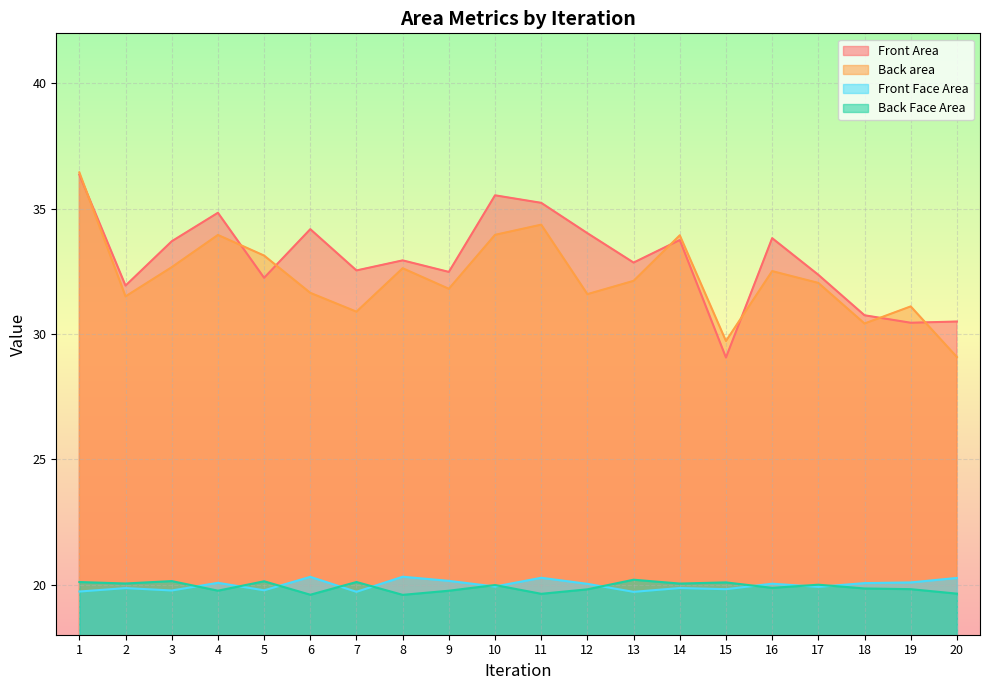

Which has a higher value, 18 or 10?

10